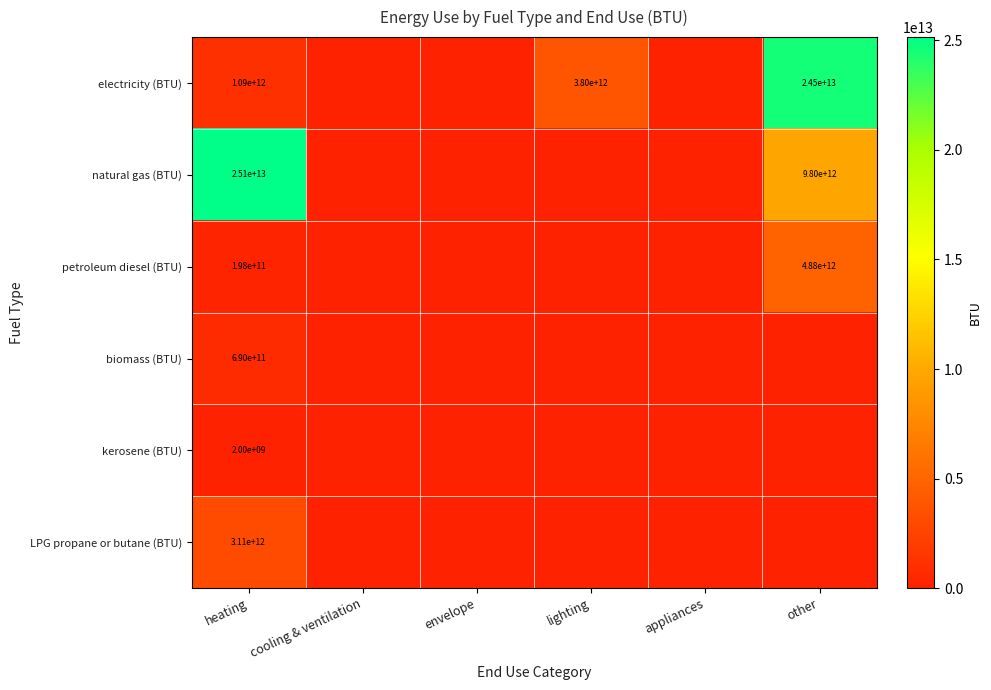

The petroleum diesel (BTU) series shows 7695866818121 at other. True or false?

False